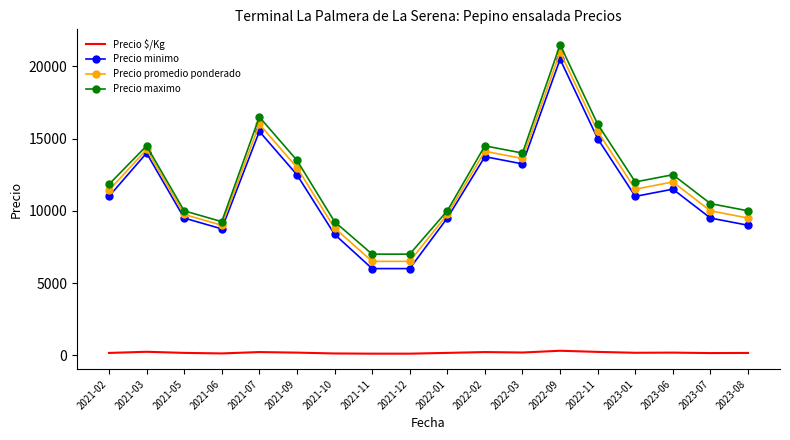

List the series in order of their peak value, lowest first.

Precio $/Kg, Precio minimo, Precio promedio ponderado, Precio maximo